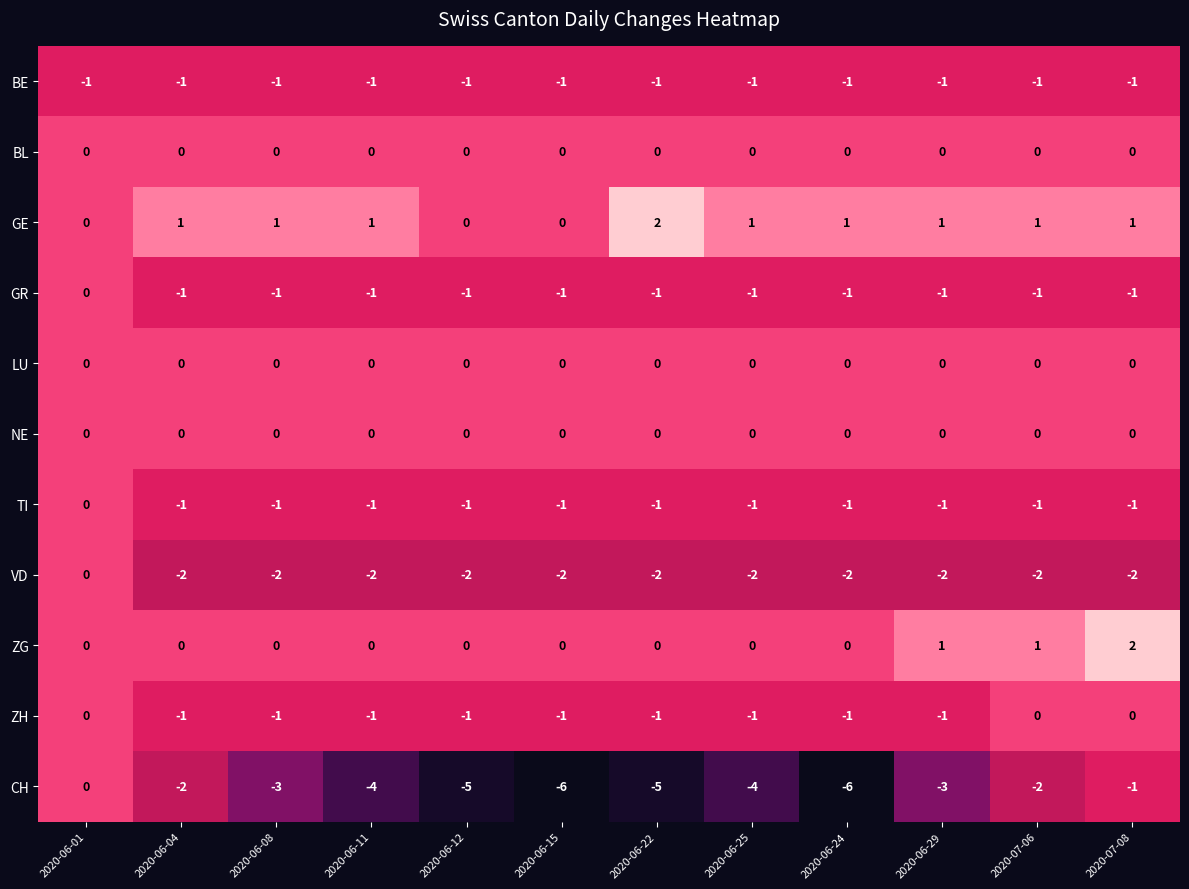

What is the minimum value shown in the chart?

-6